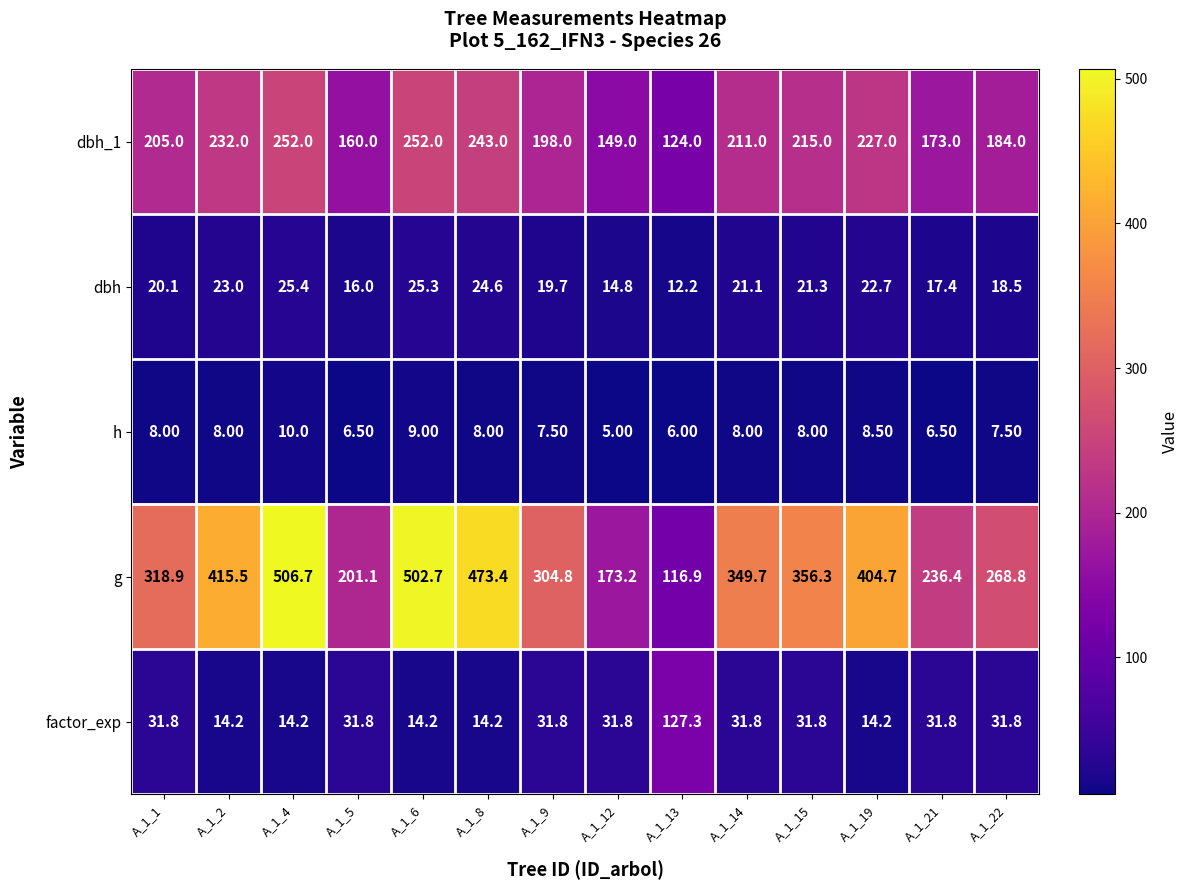

Which series has the largest total across all categories?

g